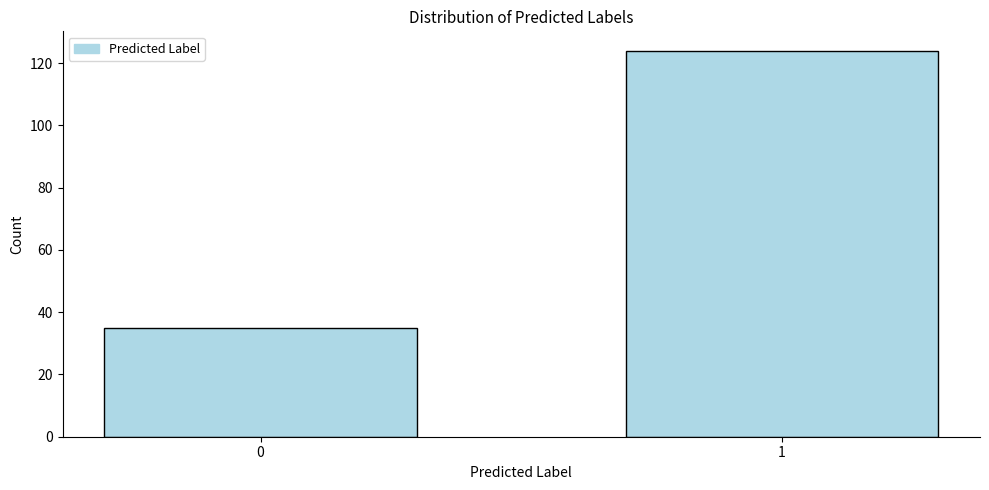

Reading left to right, transcribe all the data shown in this chart.

0=35	1=124